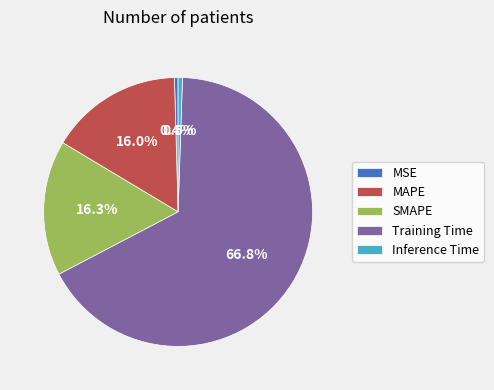

True or false: SMAPE accounts for 16% of the total.

True